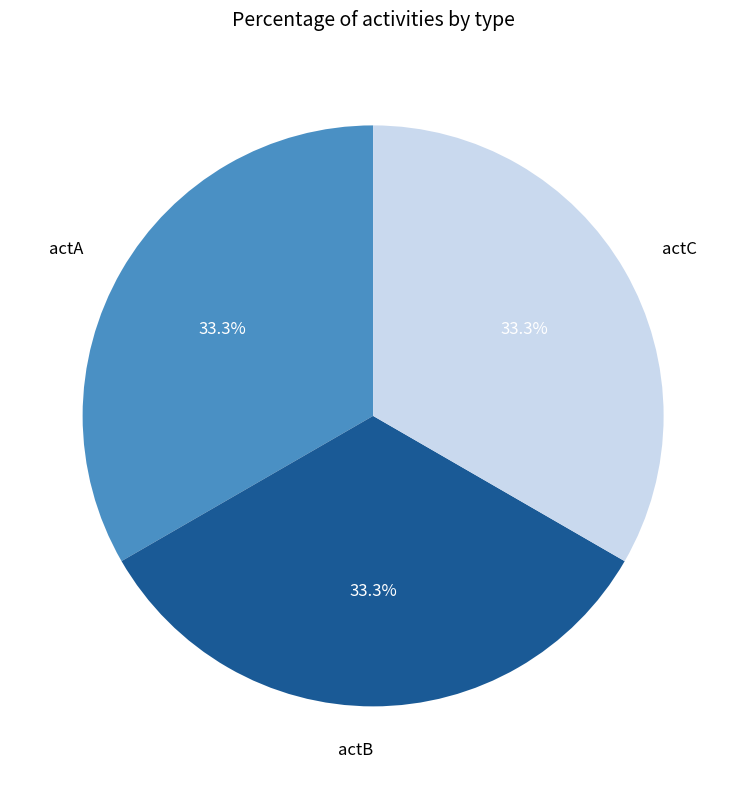

What portion of the pie excludes actB?

66.7%